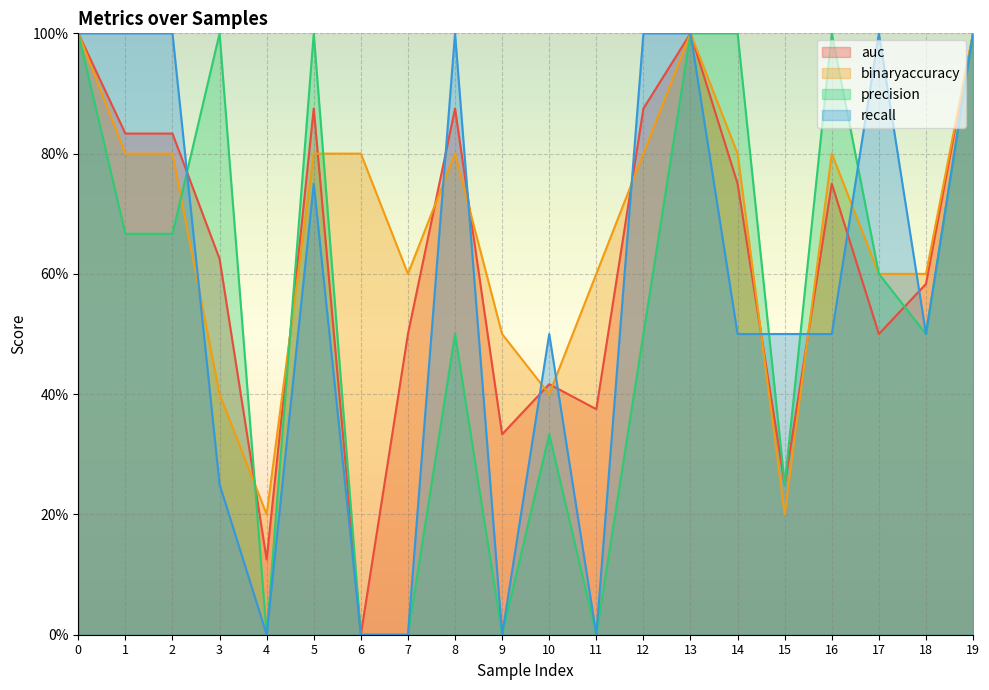

Reading right to left, what are all the values shown in this chart?

auc: 1.0	0.6	0.5	0.8	0.2	0.8	1.0	0.9	0.4	0.4	0.3	0.9	0.5	0.0	0.9	0.1	0.6	0.8	0.8	1.0
binaryaccuracy: 1.0	0.6	0.6	0.8	0.2	0.8	1.0	0.8	0.6	0.4	0.5	0.8	0.6	0.8	0.8	0.2	0.4	0.8	0.8	1.0
precision: 1.0	0.5	0.6	1.0	0.2	1.0	1.0	0.5	0.0	0.3	0.0	0.5	0.0	0.0	1.0	0.0	1.0	0.7	0.7	1.0
recall: 1.0	0.5	1.0	0.5	0.5	0.5	1.0	1.0	0.0	0.5	0.0	1.0	0.0	0.0	0.8	0.0	0.2	1.0	1.0	1.0